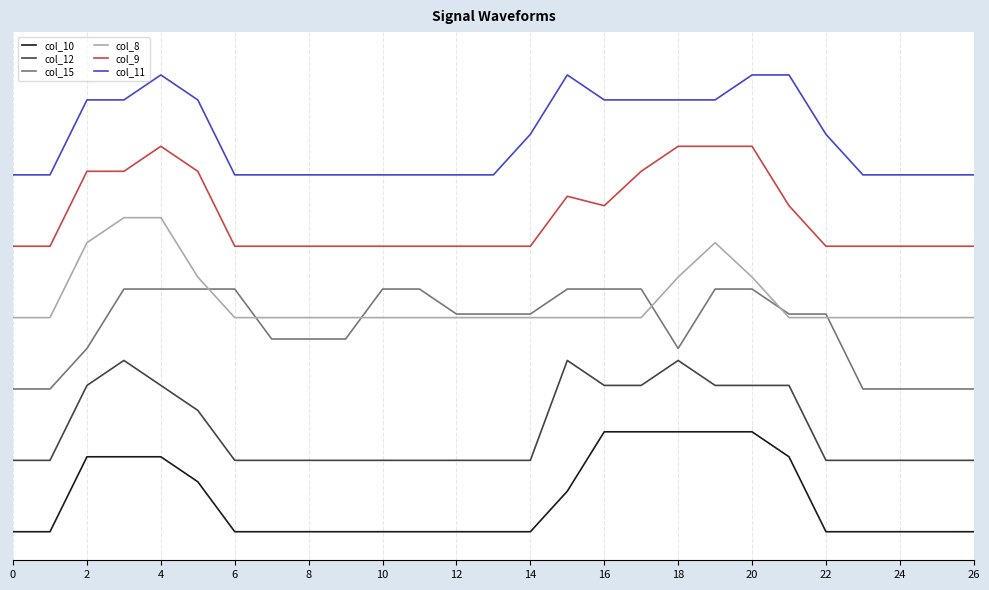

Reading left to right, extract all data points from this chart.

col_10: 0.0	0.0	0.5	0.5	0.5	0.3	0.0	0.0	0.0	0.0	0.0	0.0	0.0	0.0	0.0	0.3	0.7	0.7	0.7	0.7	0.7	0.5	0.0	0.0	0.0	0.0	0.0
col_12: 0.5	0.5	1.0	1.2	1.0	0.8	0.5	0.5	0.5	0.5	0.5	0.5	0.5	0.5	0.5	1.2	1.0	1.0	1.2	1.0	1.0	1.0	0.5	0.5	0.5	0.5	0.5
col_15: 1.0	1.0	1.3	1.7	1.7	1.7	1.7	1.4	1.4	1.4	1.7	1.7	1.5	1.5	1.5	1.7	1.7	1.7	1.3	1.7	1.7	1.5	1.5	1.0	1.0	1.0	1.0
col_8: 1.5	1.5	2.0	2.2	2.2	1.8	1.5	1.5	1.5	1.5	1.5	1.5	1.5	1.5	1.5	1.5	1.5	1.5	1.8	2.0	1.8	1.5	1.5	1.5	1.5	1.5	1.5
col_9: 2.0	2.0	2.5	2.5	2.7	2.5	2.0	2.0	2.0	2.0	2.0	2.0	2.0	2.0	2.0	2.4	2.3	2.5	2.7	2.7	2.7	2.3	2.0	2.0	2.0	2.0	2.0
col_11: 2.5	2.5	3.0	3.0	3.2	3.0	2.5	2.5	2.5	2.5	2.5	2.5	2.5	2.5	2.8	3.2	3.0	3.0	3.0	3.0	3.2	3.2	2.8	2.5	2.5	2.5	2.5